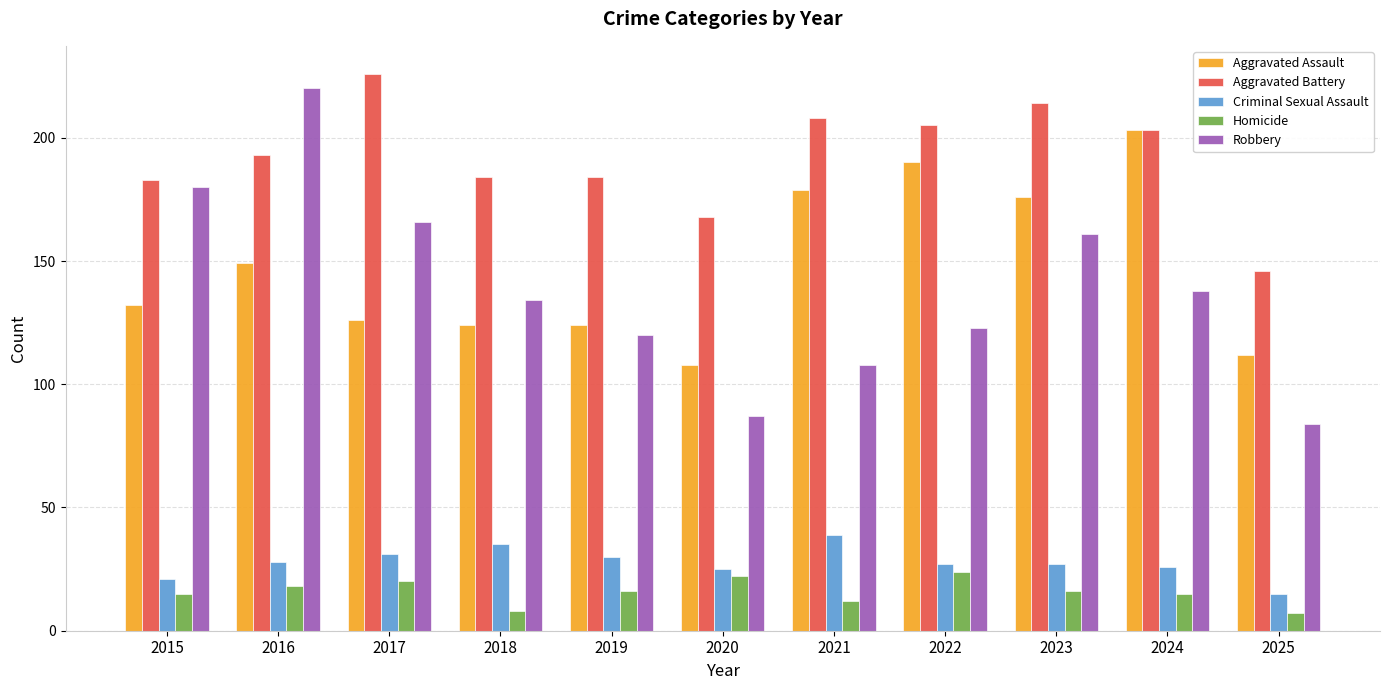

Are the bars grouped side by side (vs. stacked)?

Yes